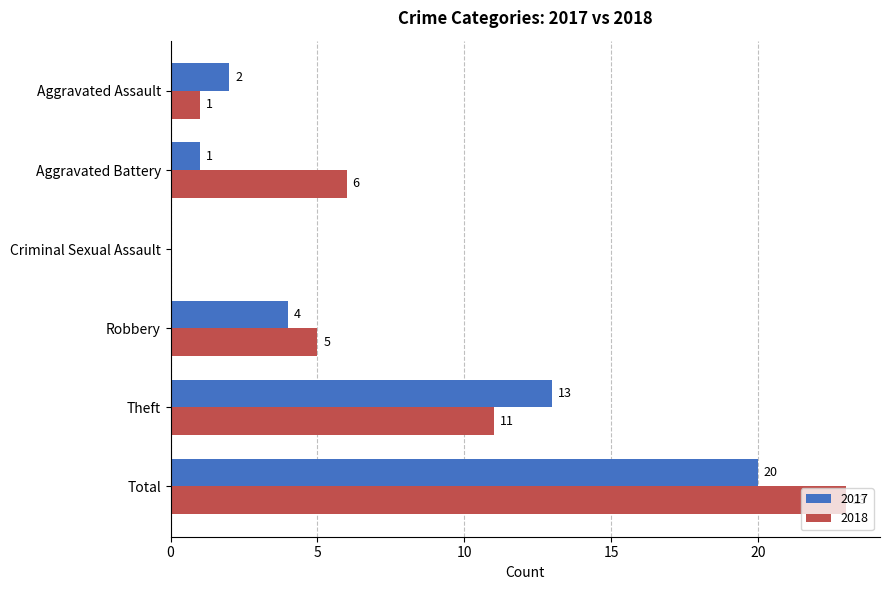

The 2018 series shows 0 at Criminal Sexual Assault. True or false?

True